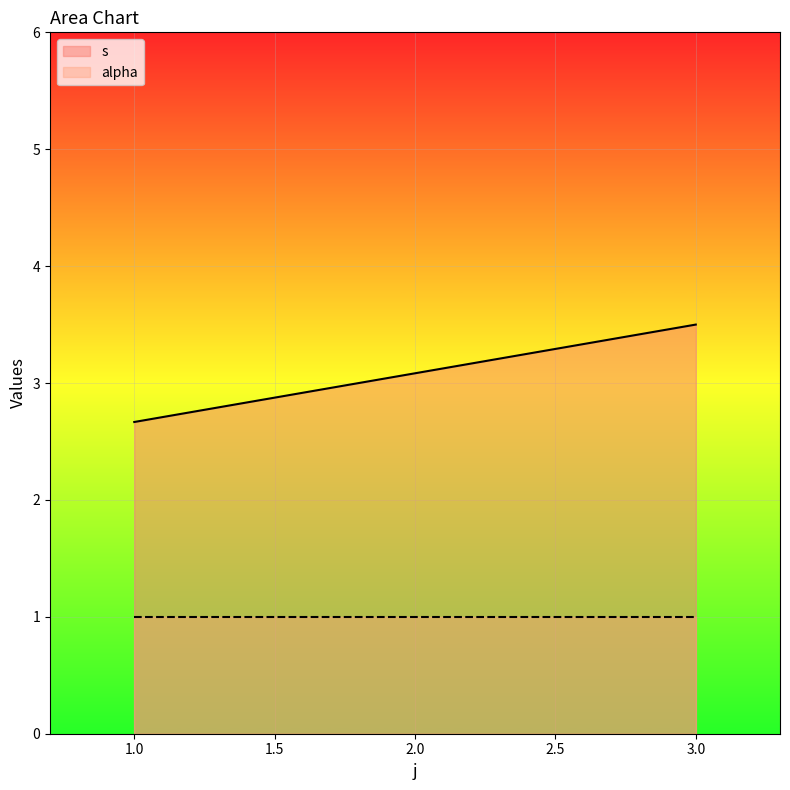

What position from the left is 3.0?

2